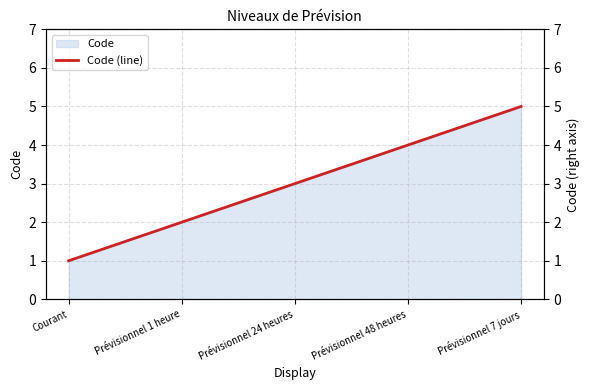

How many values exceed 3?

2